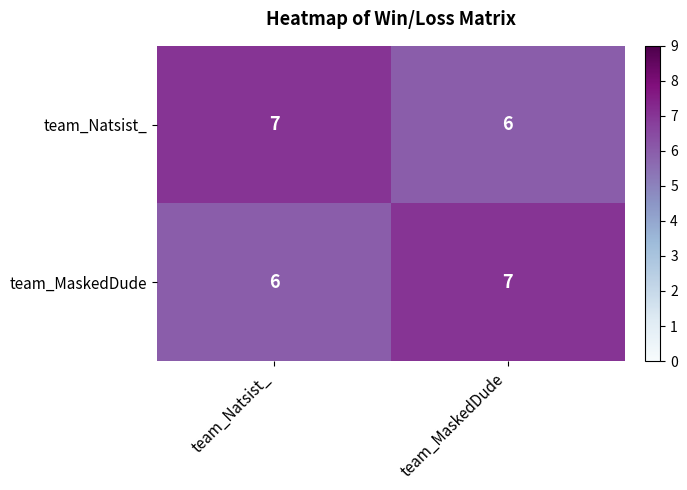

At which label is team_Natsist_ closest to 6?

team_MaskedDude